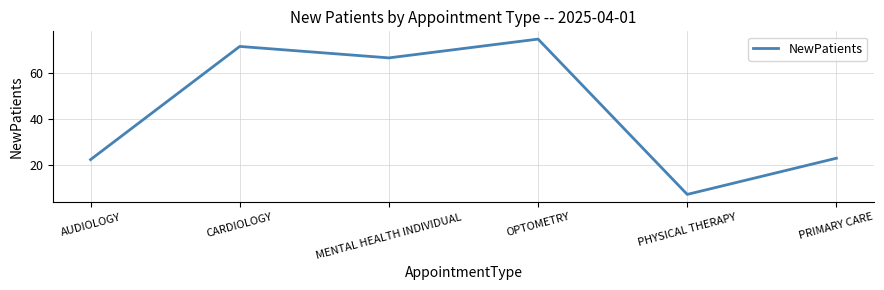

Is it true that the value at PHYSICAL THERAPY is 7.0?

True